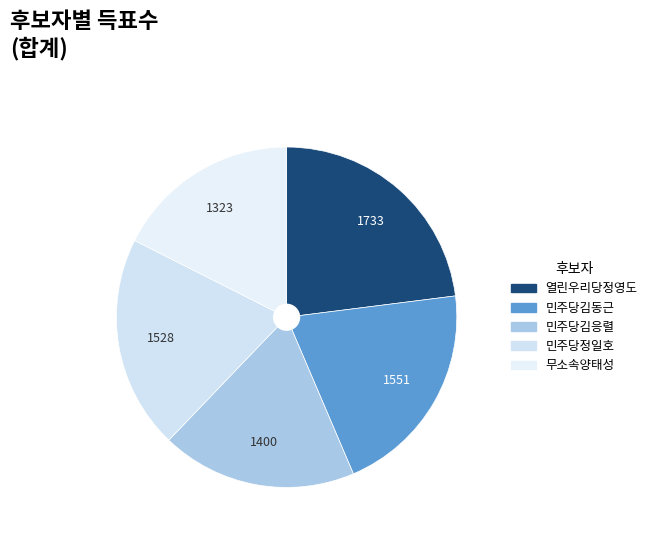

Count the number of slices in the pie.

5